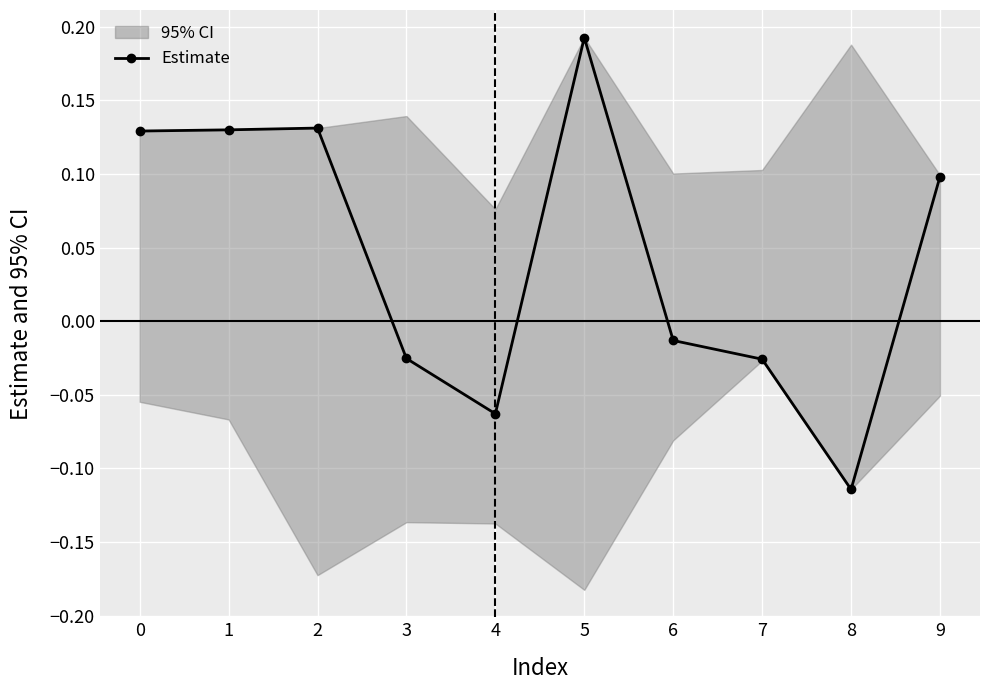

At which category does the data reach its first local valley?

4